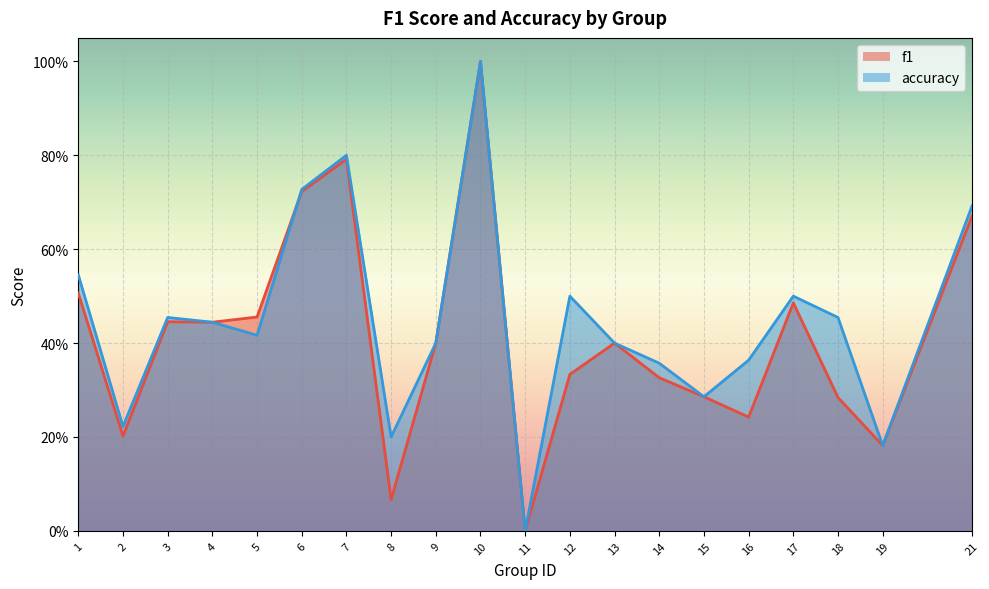

Where is f1 nearest to the value 0?

11